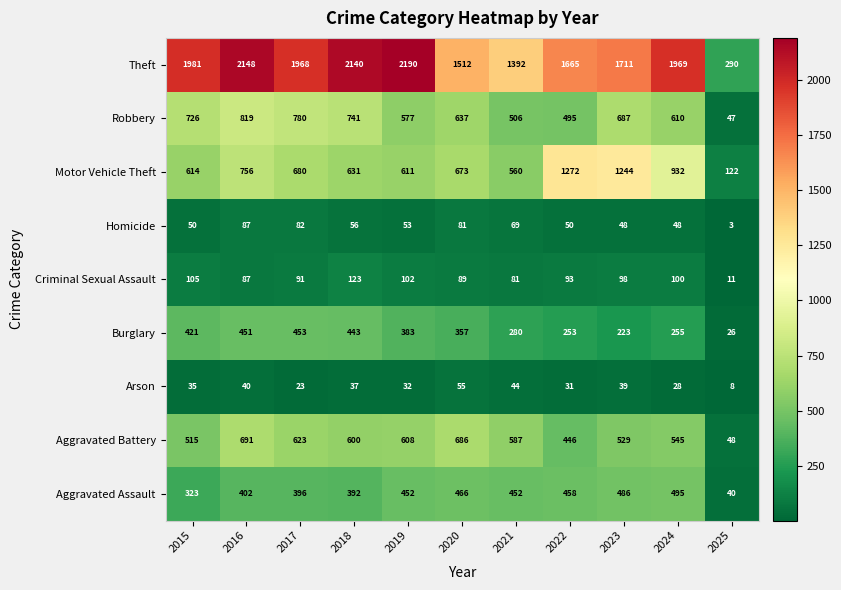

Count the number of categories in the chart.

11